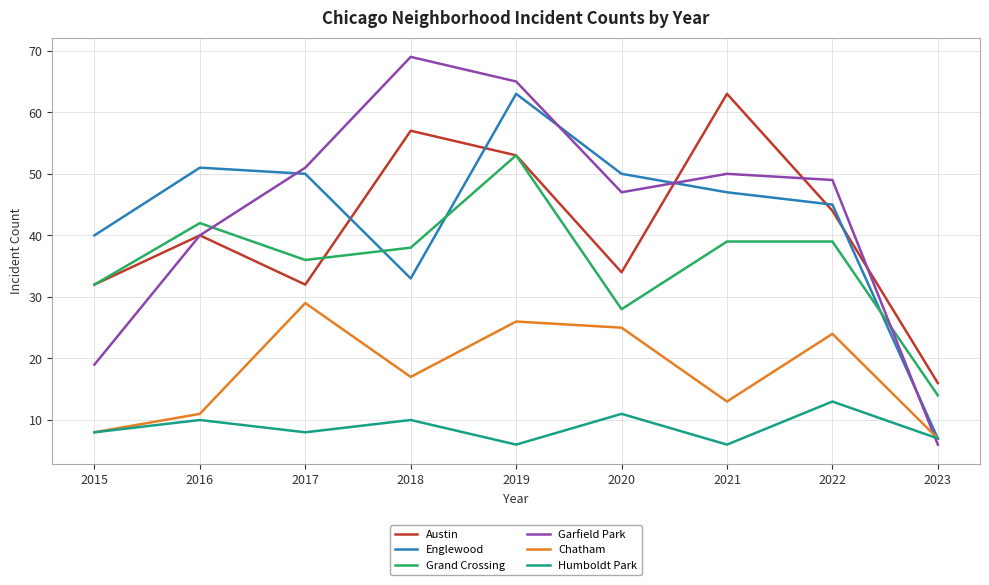

Reading left to right, transcribe all the data shown in this chart.

Austin: 2015=32	2016=40	2017=32	2018=57	2019=53	2020=34	2021=63	2022=44	2023=16
Englewood: 2015=40	2016=51	2017=50	2018=33	2019=63	2020=50	2021=47	2022=45	2023=7
Grand Crossing: 2015=32	2016=42	2017=36	2018=38	2019=53	2020=28	2021=39	2022=39	2023=14
Garfield Park: 2015=19	2016=40	2017=51	2018=69	2019=65	2020=47	2021=50	2022=49	2023=6
Chatham: 2015=8	2016=11	2017=29	2018=17	2019=26	2020=25	2021=13	2022=24	2023=7
Humboldt Park: 2015=8	2016=10	2017=8	2018=10	2019=6	2020=11	2021=6	2022=13	2023=7